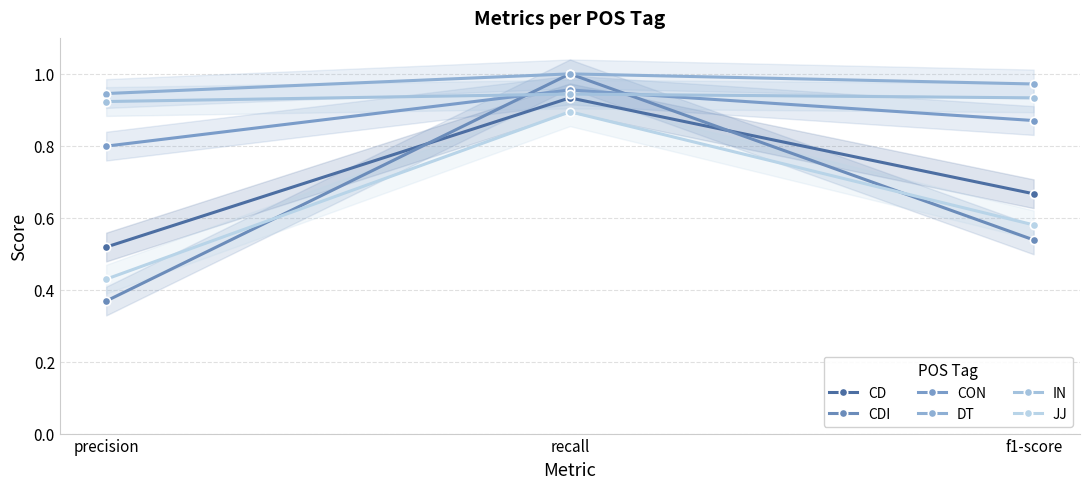

What position from the right is precision?

3